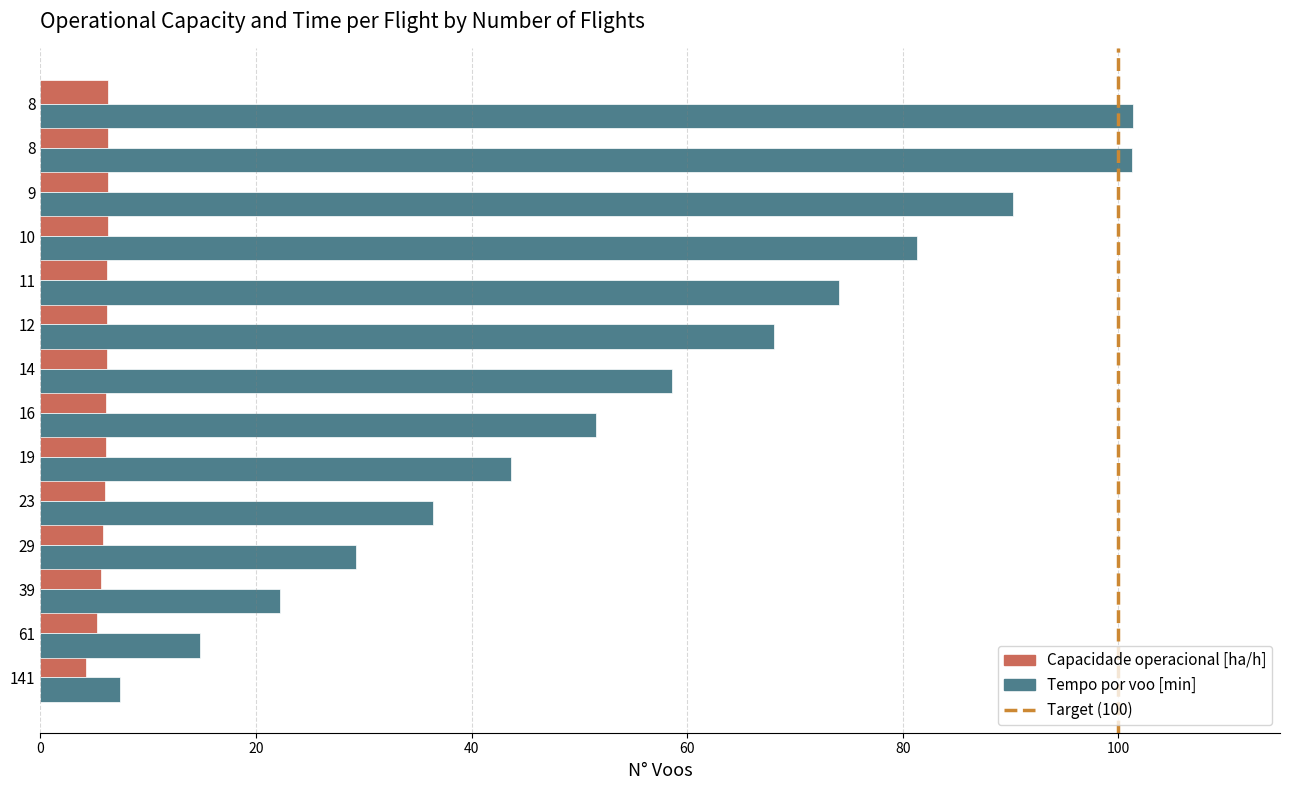

At how many categories does at least one series exceed 43?

9